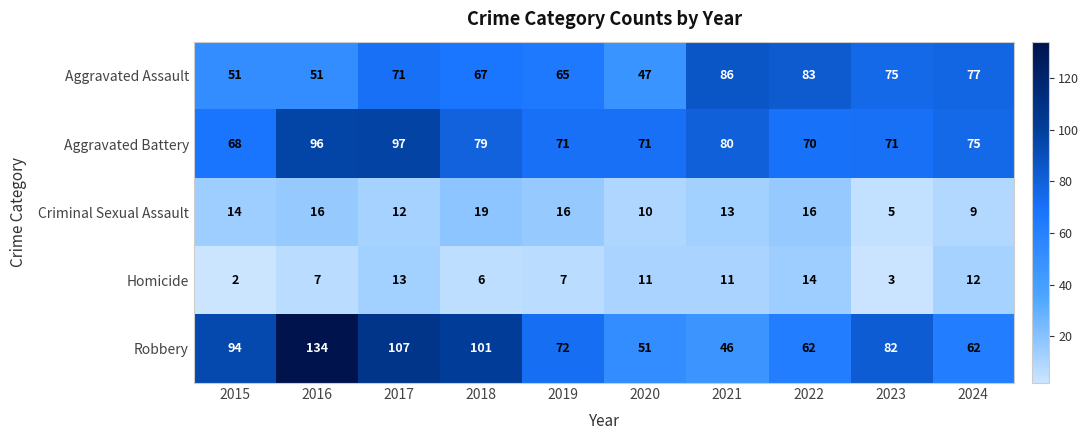

Is the value of Aggravated Assault at 2023 greater than the value of Criminal Sexual Assault at 2019?

Yes